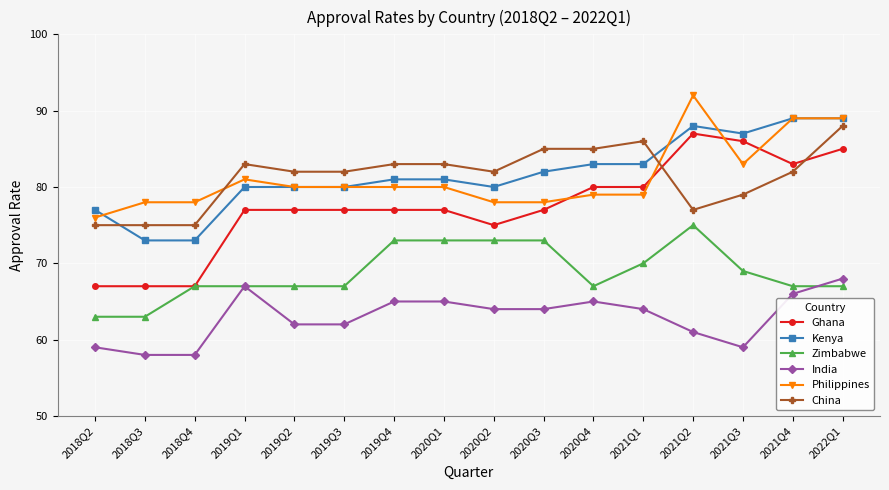

True or false: Zimbabwe and Kenya cross at least once.

False